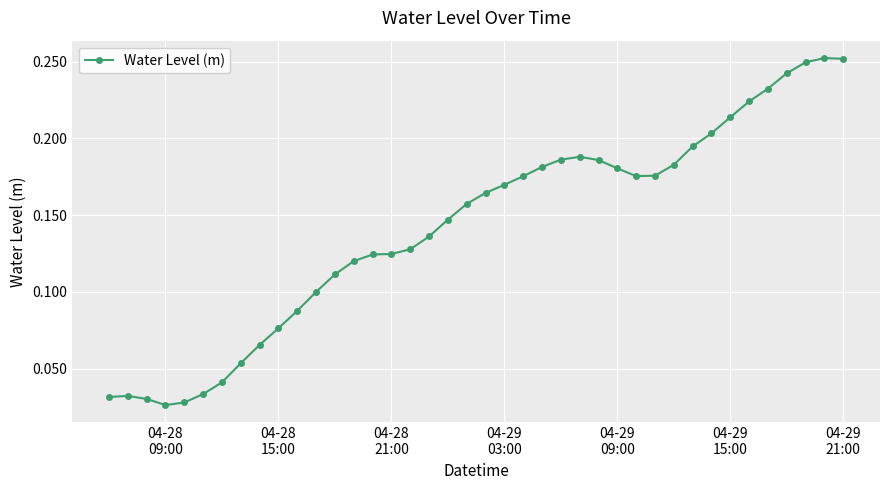

What is the sum of all values?

5.7